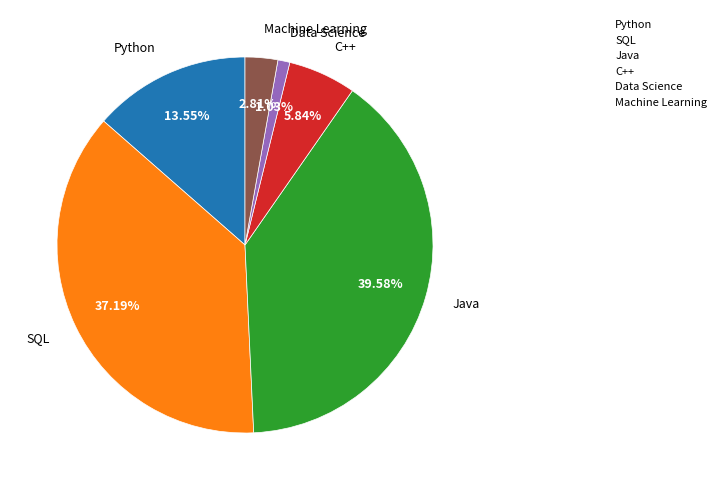

What percentage do Python and Java together represent?

53.1%